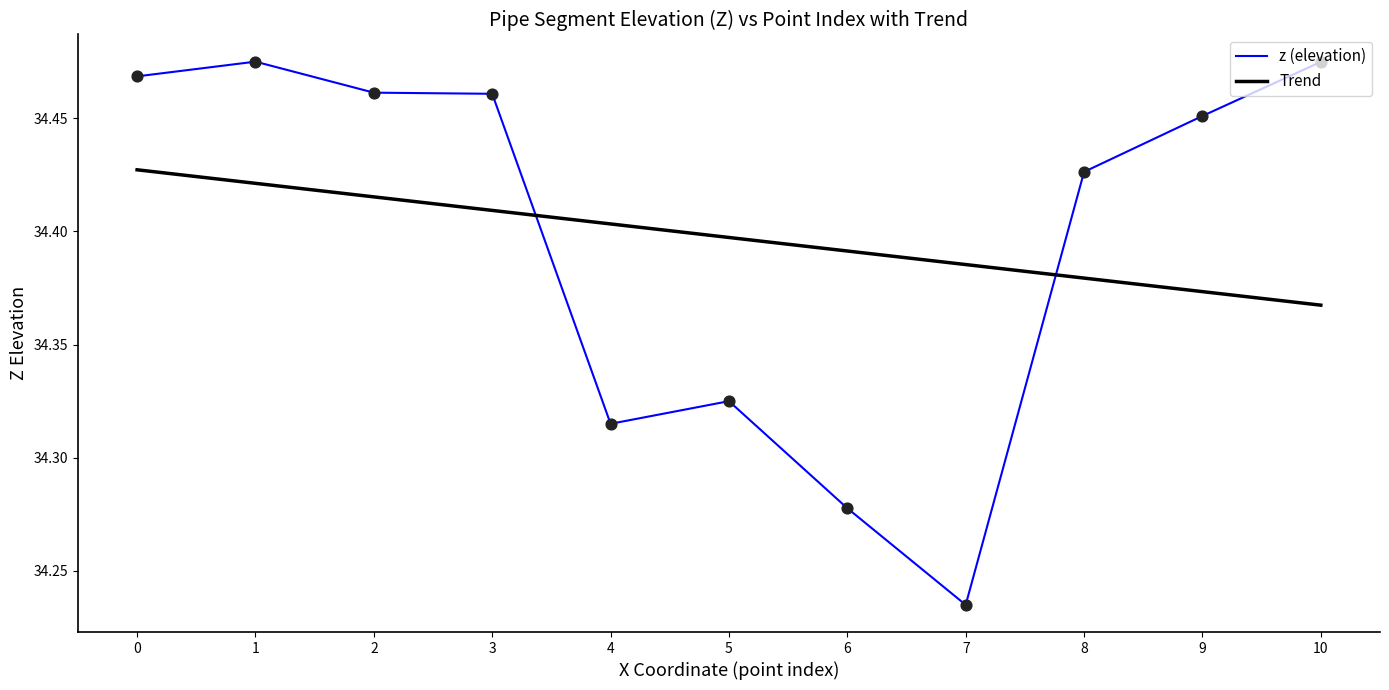

Which series has the widest spread of values?

z (elevation)